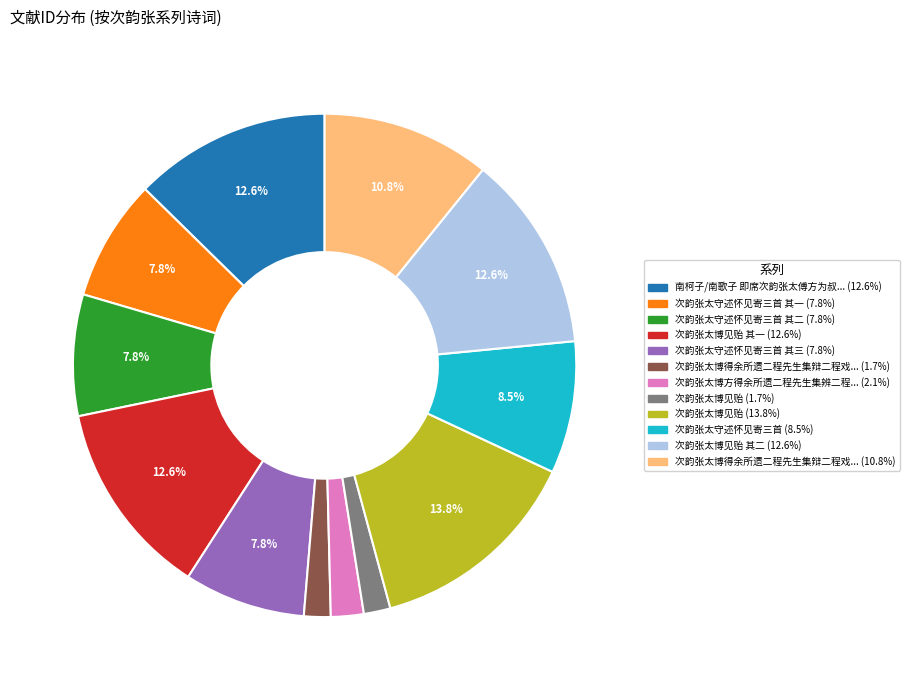

Count the number of slices in the pie.

12